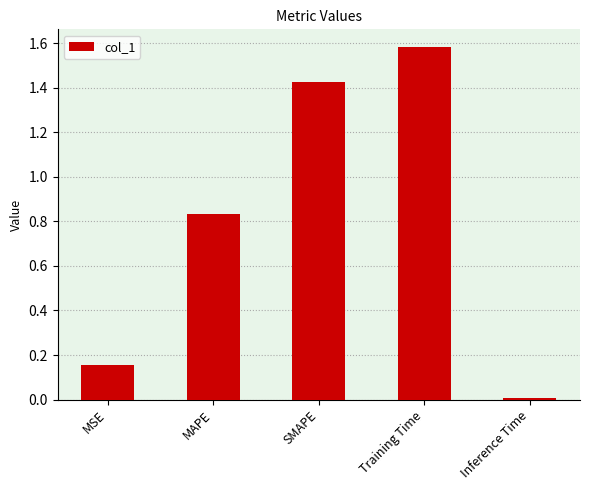

What is the difference between the maximum and minimum values?

1.6